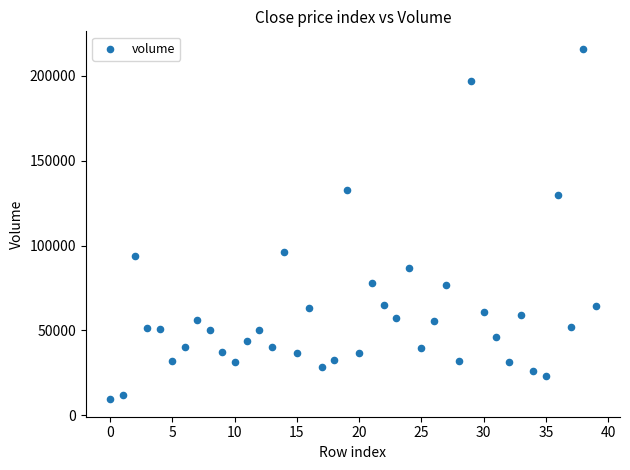

What is the range of Y values (max minus min)?

206444